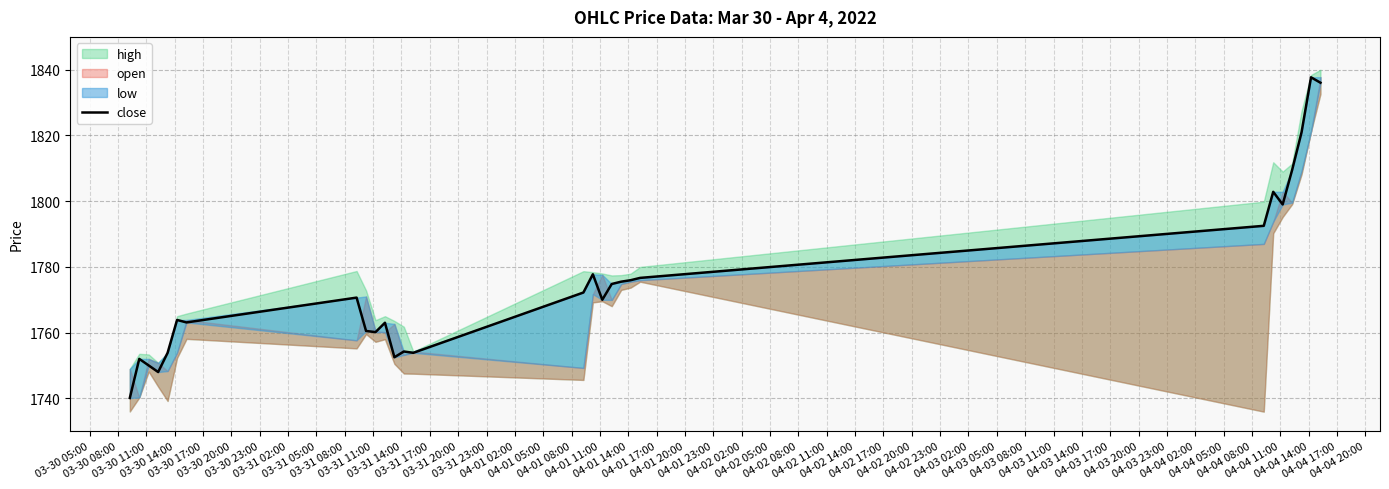

What is the value of the 18th point from the left?

1774.8